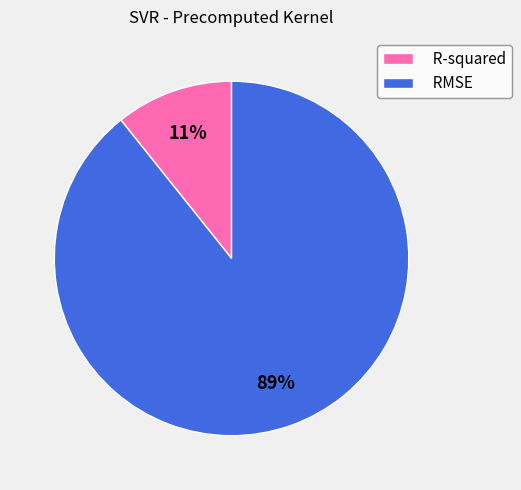

To the nearest percent, what percentage of the pie is R-squared?

11%